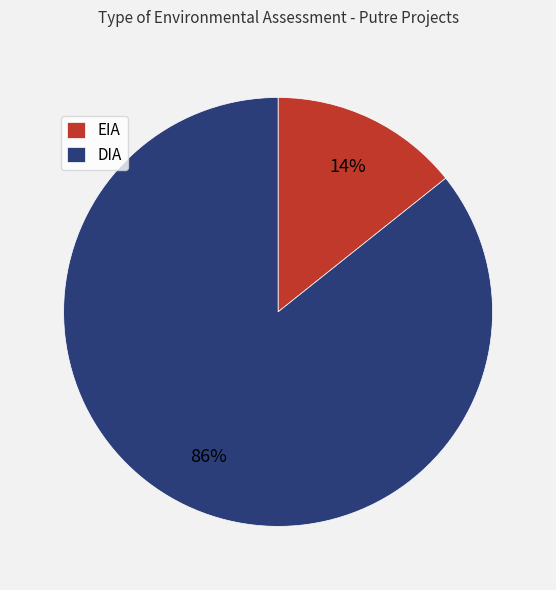

Does DIA account for over 50% of the chart?

Yes